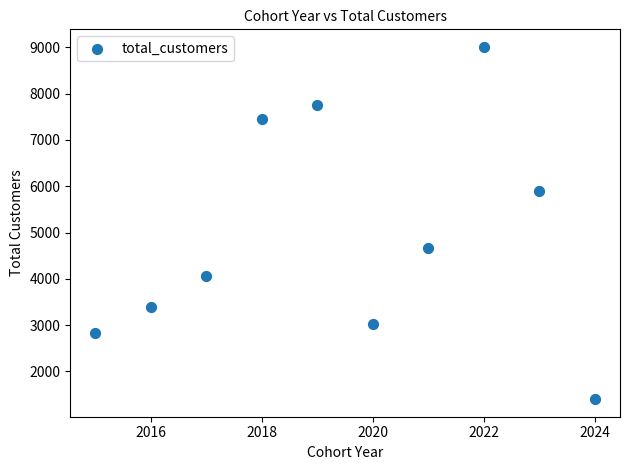

What is the range of X values (max minus min)?

9